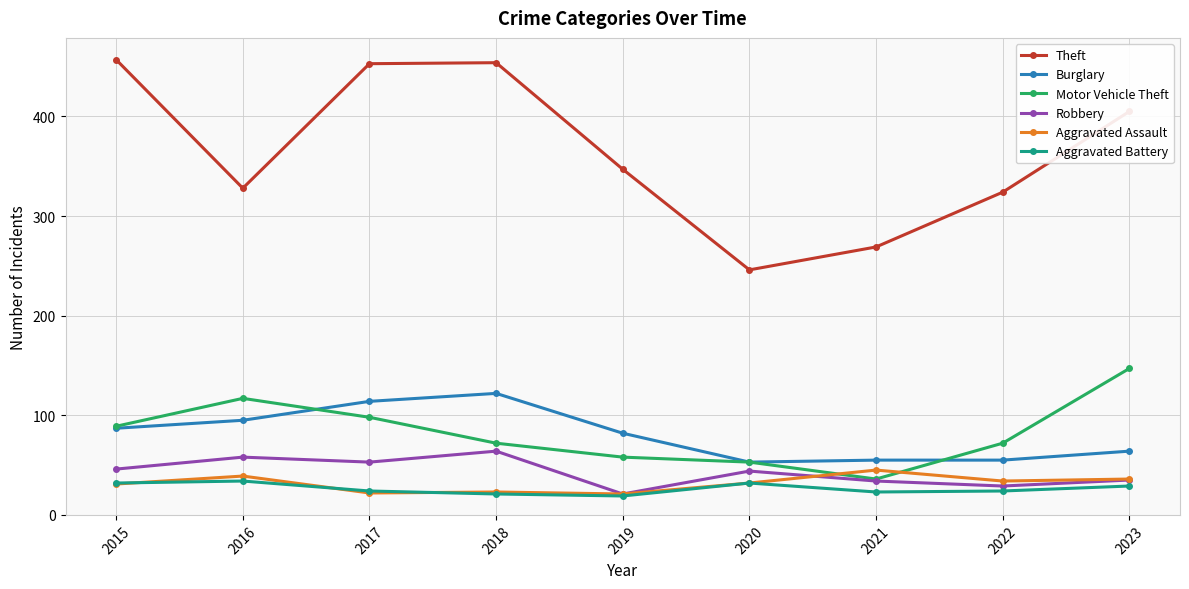

True or false: Theft and Robbery cross at least once.

False